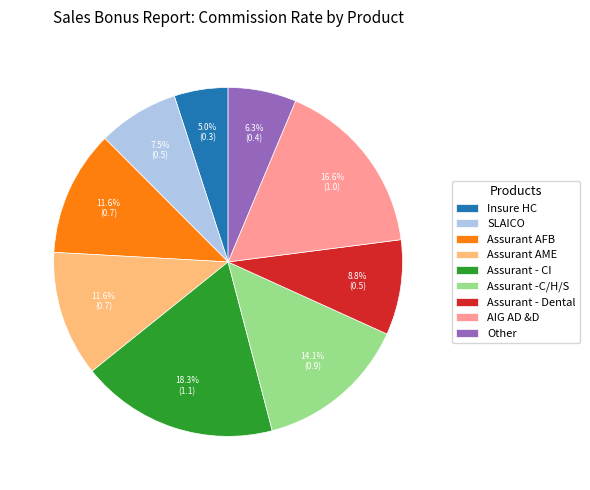

True or false: Assurant AFB accounts for 1% of the total.

False